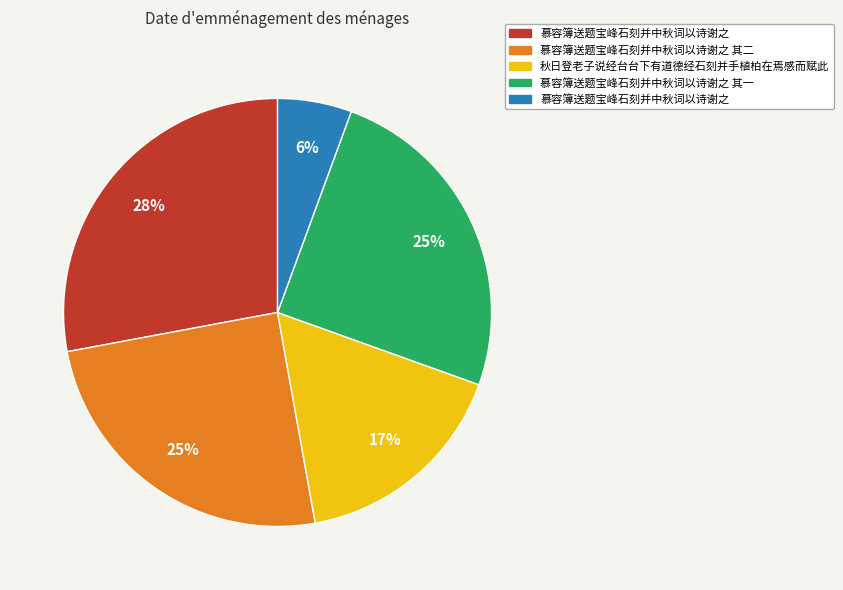

To the nearest percent, what is the difference between the largest and smallest slice percentages?

22%